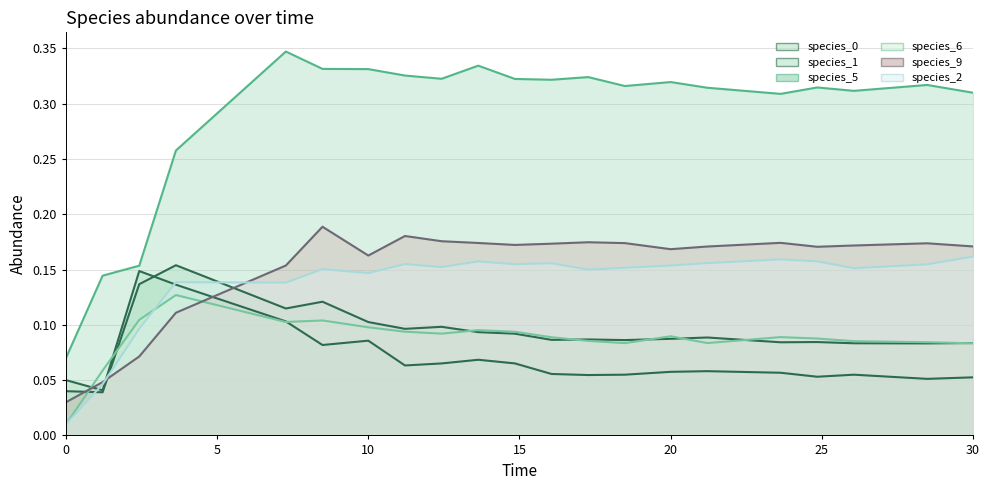

Rank the categories by species_5 value from highest to lowest.

7.272727272727273, 13.636363636363637, 8.484848484848484, 10.0, 11.212121212121213, 17.272727272727273, 12.424242424242424, 14.84848484848485, 16.060606060606062, 20.0, 28.484848484848484, 18.484848484848484, 24.848484848484848, 21.21212121212121, 26.060606060606062, 30.0, 23.63636363636364, 3.6363636363636367, 2.4242424242424243, 1.2121212121212122, 0.0